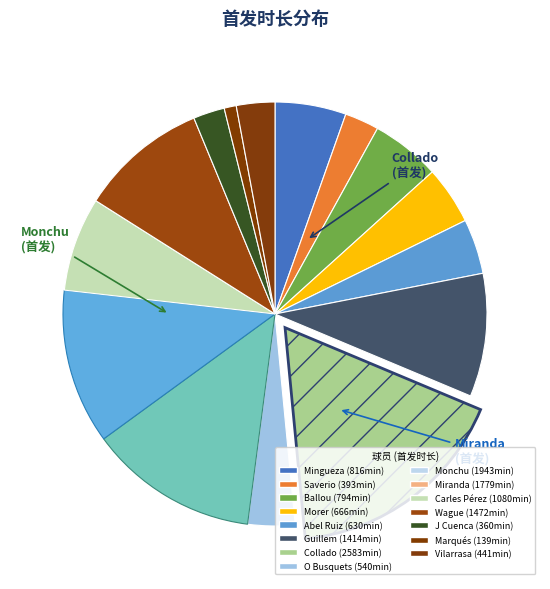

What is the total percentage of Saverio and Carles Pérez?

9.8%